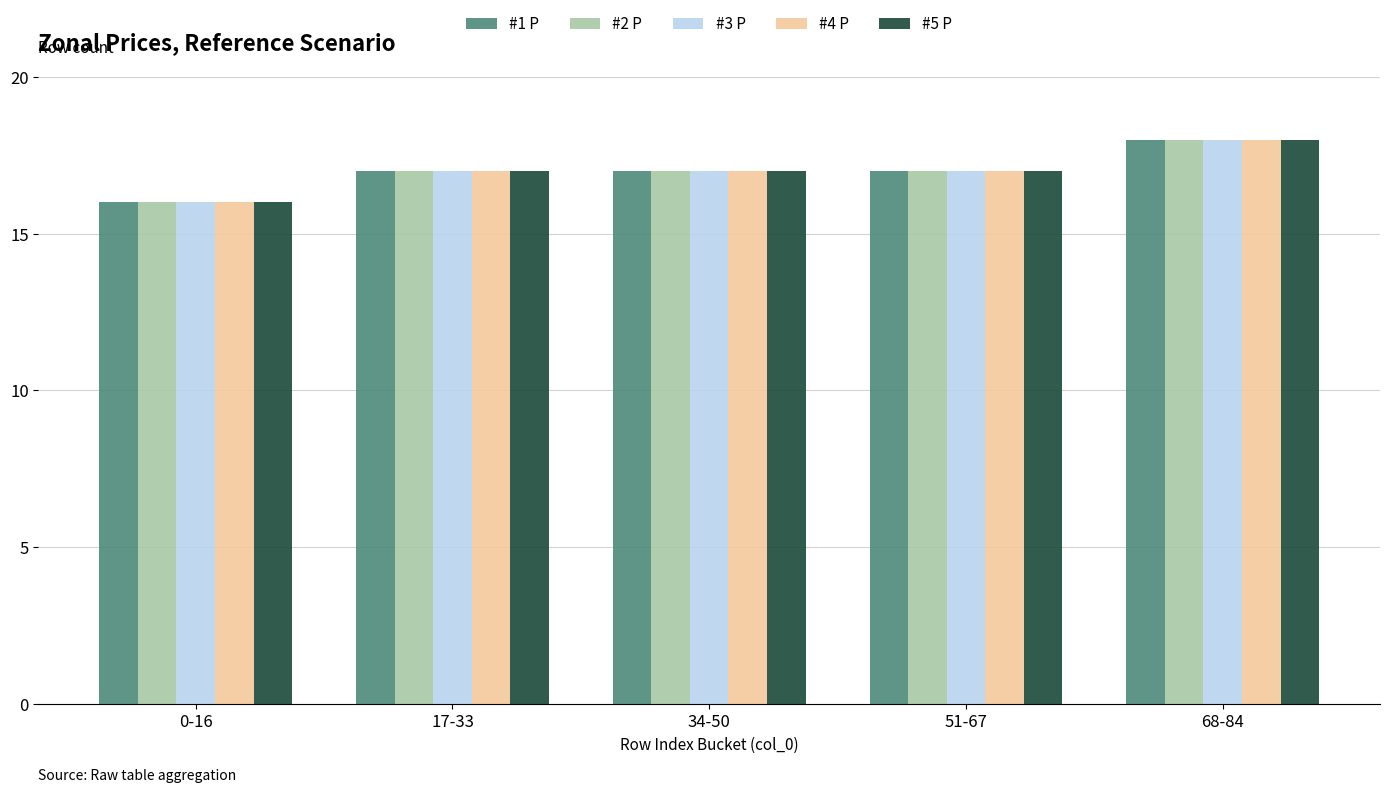

At which category is the sum across all series the highest?

68-84